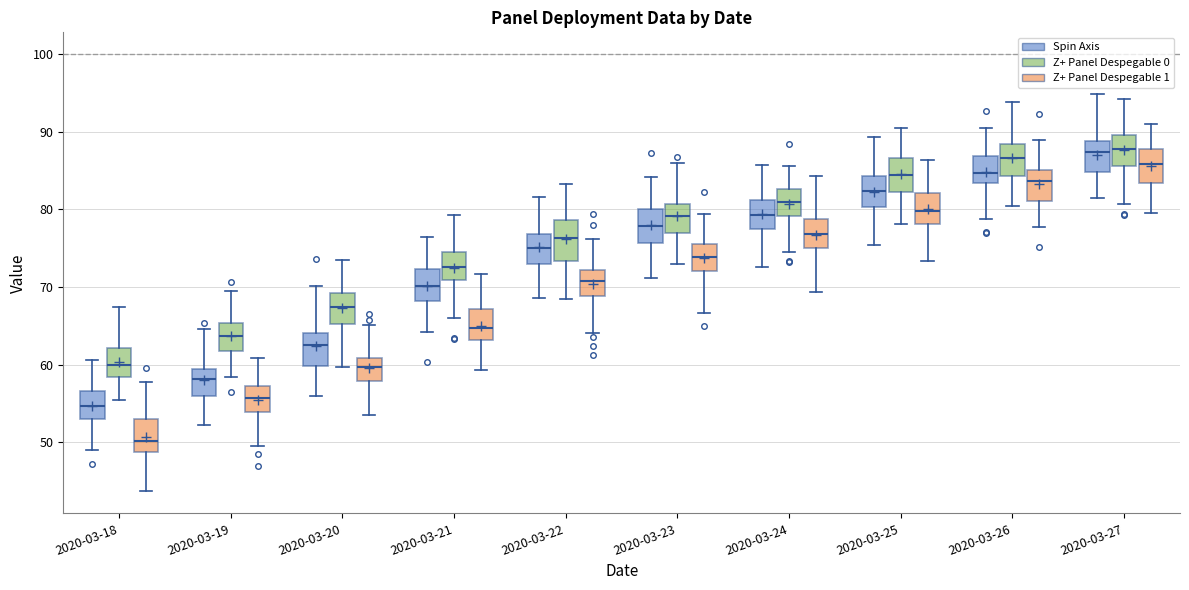

Reading left to right, transcribe this box plot: for each box, give where its median line is, the range the box spans, and where its two whiskers end, as read against the y-axis. The values are not printed on the chart, so give them approximately, as read against the axis.

2020-03-18 (Spin Axis): median 55, box 53 to 57, whiskers 49 to 61
2020-03-18 (Z+ Panel Despegable 0): median 60, box 58 to 62, whiskers 55 to 67
2020-03-18 (Z+ Panel Despegable 1): median 50, box 49 to 53, whiskers 44 to 58
2020-03-19 (Spin Axis): median 58, box 56 to 59, whiskers 52 to 65
2020-03-19 (Z+ Panel Despegable 0): median 64, box 62 to 65, whiskers 58 to 69
2020-03-19 (Z+ Panel Despegable 1): median 56, box 54 to 57, whiskers 50 to 61
2020-03-20 (Spin Axis): median 63, box 60 to 64, whiskers 56 to 70
2020-03-20 (Z+ Panel Despegable 0): median 67, box 65 to 69, whiskers 60 to 73
2020-03-20 (Z+ Panel Despegable 1): median 60, box 58 to 61, whiskers 54 to 65
2020-03-21 (Spin Axis): median 70, box 68 to 72, whiskers 64 to 76
2020-03-21 (Z+ Panel Despegable 0): median 73, box 71 to 75, whiskers 66 to 79
2020-03-21 (Z+ Panel Despegable 1): median 65, box 63 to 67, whiskers 59 to 72
2020-03-22 (Spin Axis): median 75, box 73 to 77, whiskers 69 to 82
2020-03-22 (Z+ Panel Despegable 0): median 76, box 73 to 79, whiskers 69 to 83
2020-03-22 (Z+ Panel Despegable 1): median 71, box 69 to 72, whiskers 64 to 76
2020-03-23 (Spin Axis): median 78, box 76 to 80, whiskers 71 to 84
2020-03-23 (Z+ Panel Despegable 0): median 79, box 77 to 81, whiskers 73 to 86
2020-03-23 (Z+ Panel Despegable 1): median 74, box 72 to 76, whiskers 67 to 79
2020-03-24 (Spin Axis): median 79, box 77 to 81, whiskers 73 to 86
2020-03-24 (Z+ Panel Despegable 0): median 81, box 79 to 83, whiskers 75 to 86
2020-03-24 (Z+ Panel Despegable 1): median 77, box 75 to 79, whiskers 69 to 84
2020-03-25 (Spin Axis): median 82, box 80 to 84, whiskers 75 to 89
2020-03-25 (Z+ Panel Despegable 0): median 84, box 82 to 87, whiskers 78 to 90
2020-03-25 (Z+ Panel Despegable 1): median 80, box 78 to 82, whiskers 73 to 86
2020-03-26 (Spin Axis): median 85, box 83 to 87, whiskers 79 to 91
2020-03-26 (Z+ Panel Despegable 0): median 87, box 84 to 88, whiskers 80 to 94
2020-03-26 (Z+ Panel Despegable 1): median 84, box 81 to 85, whiskers 78 to 89
2020-03-27 (Spin Axis): median 87, box 85 to 89, whiskers 81 to 95
2020-03-27 (Z+ Panel Despegable 0): median 88, box 86 to 90, whiskers 81 to 94
2020-03-27 (Z+ Panel Despegable 1): median 86, box 83 to 88, whiskers 80 to 91